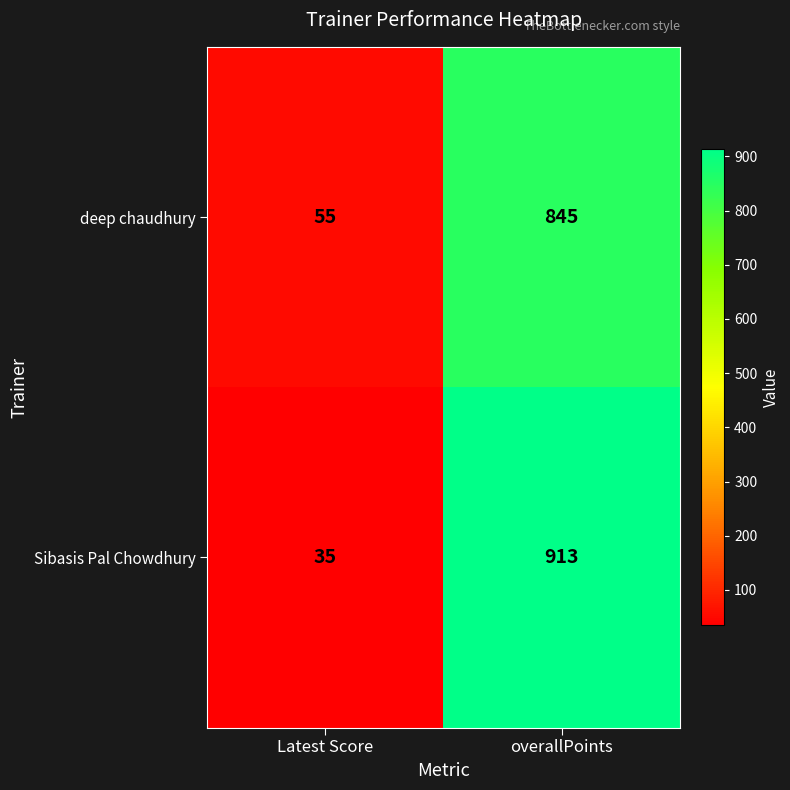

List the series in order of their peak value, lowest first.

deep chaudhury, Sibasis Pal Chowdhury